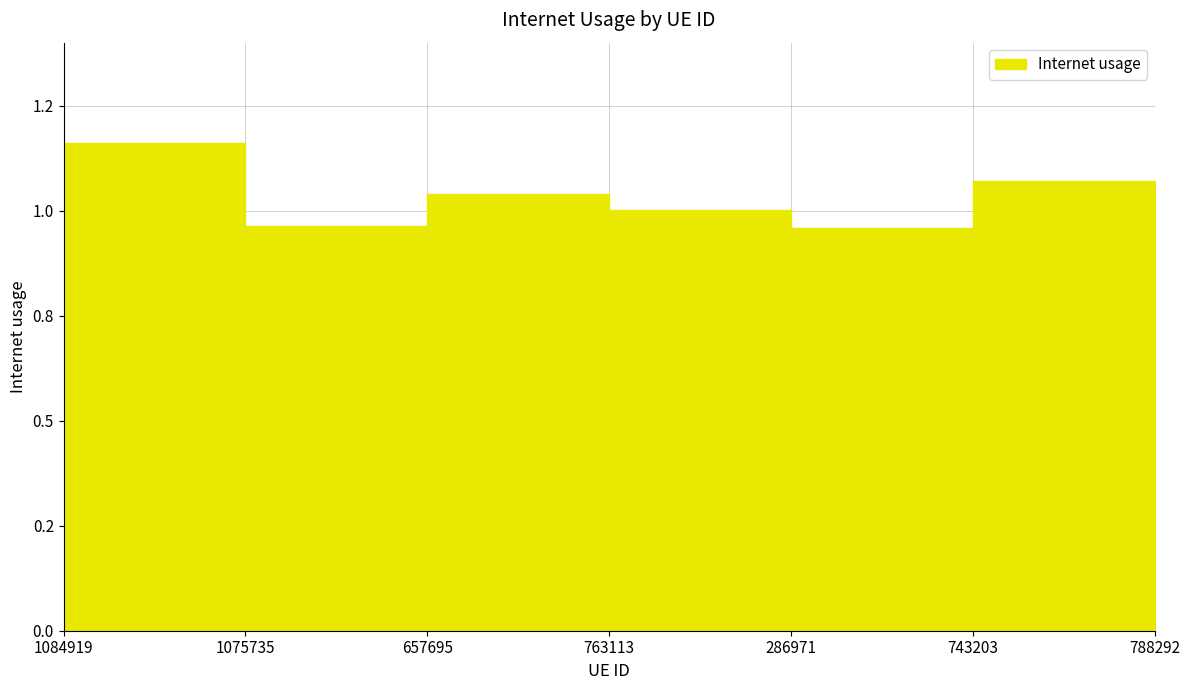

The value at 743203 is 1.6. True or false?

False